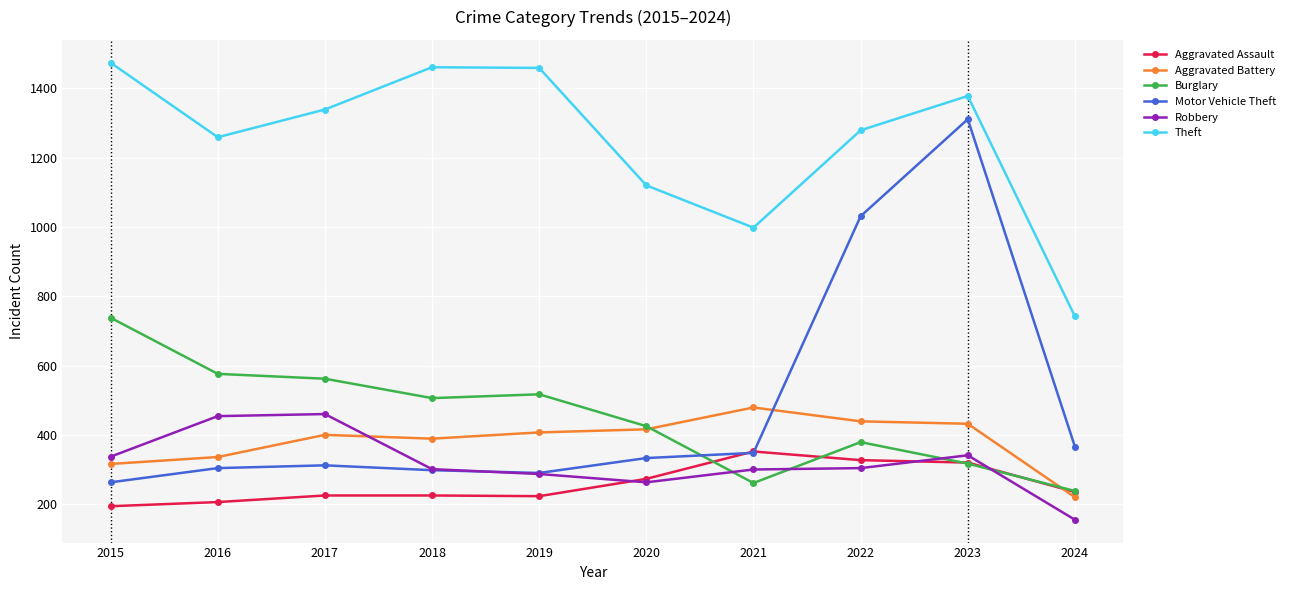

What is the value of the Aggravated Battery point at the 6th from the left?

416